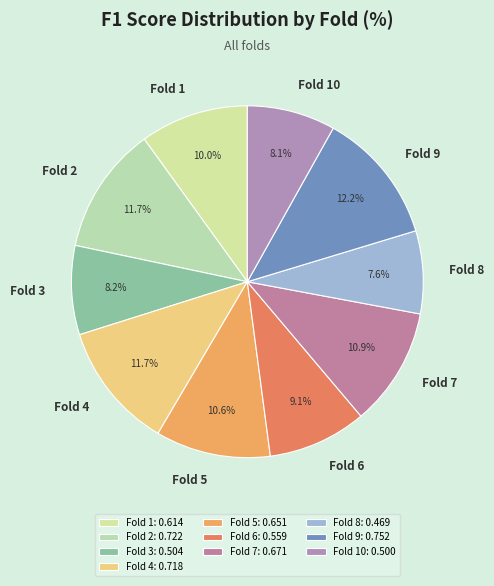

Is there any slice that represents more than half of the pie?

No